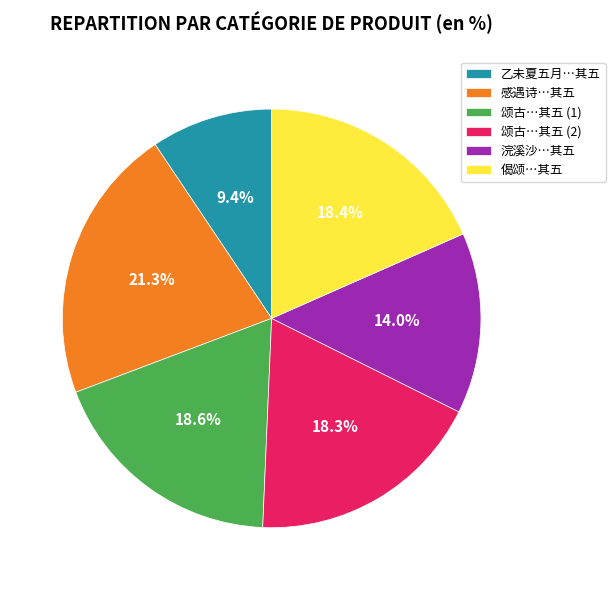

Do 颂古…其五 (2) and 感遇诗…其五 together represent more than half of the pie?

No